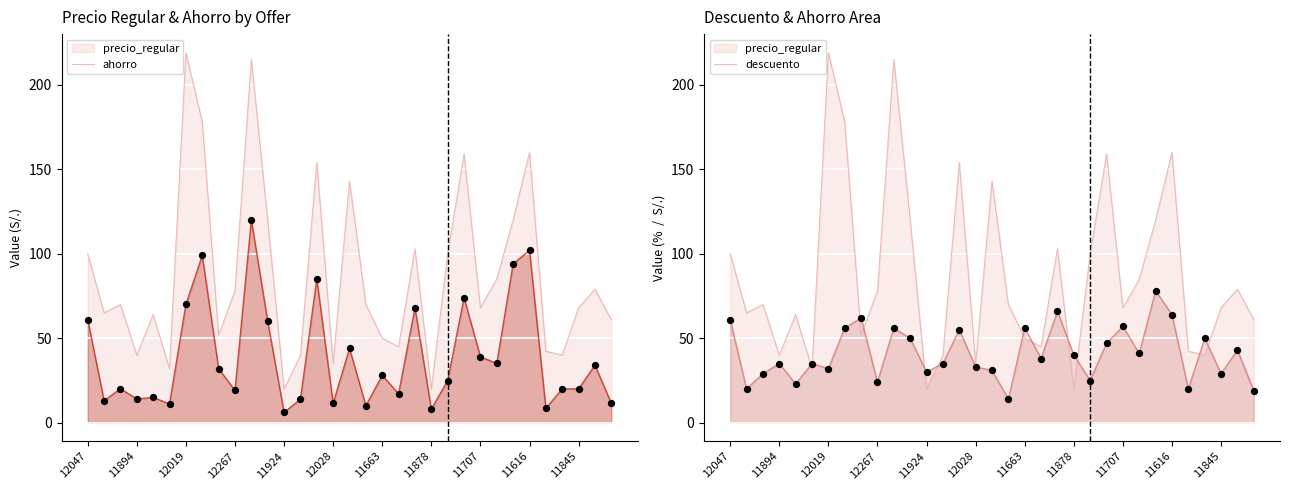

At which category is the sum across all series the highest?

12053